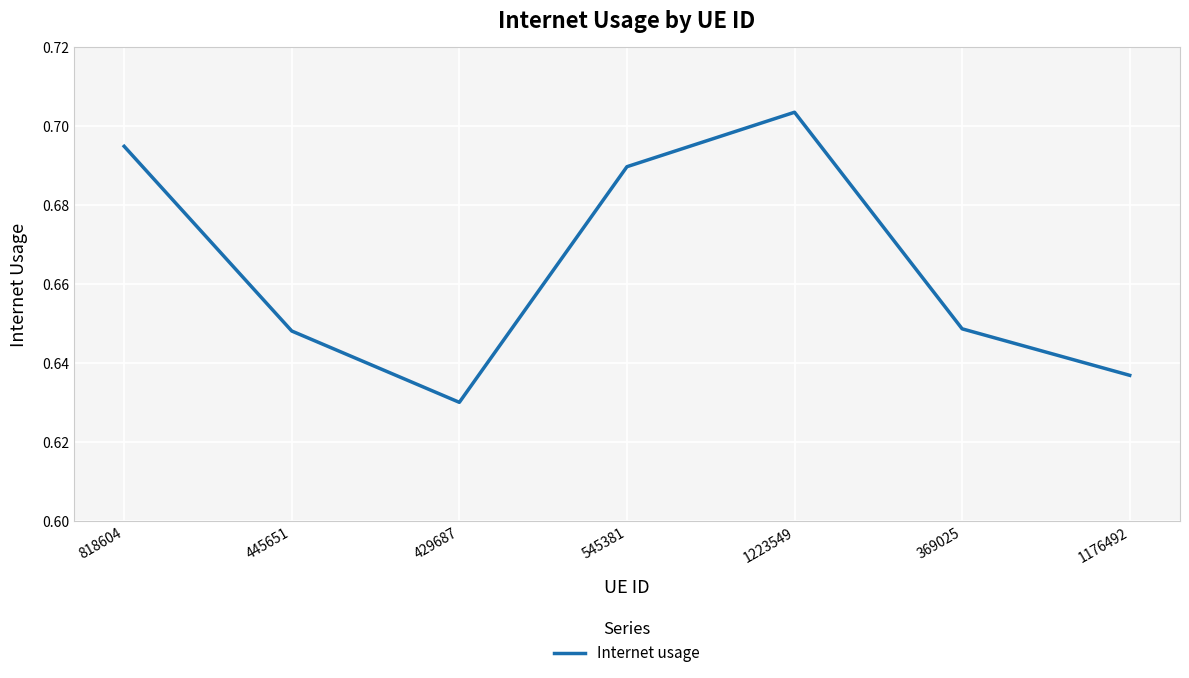

What is the difference between the second highest and minimum values?

0.1